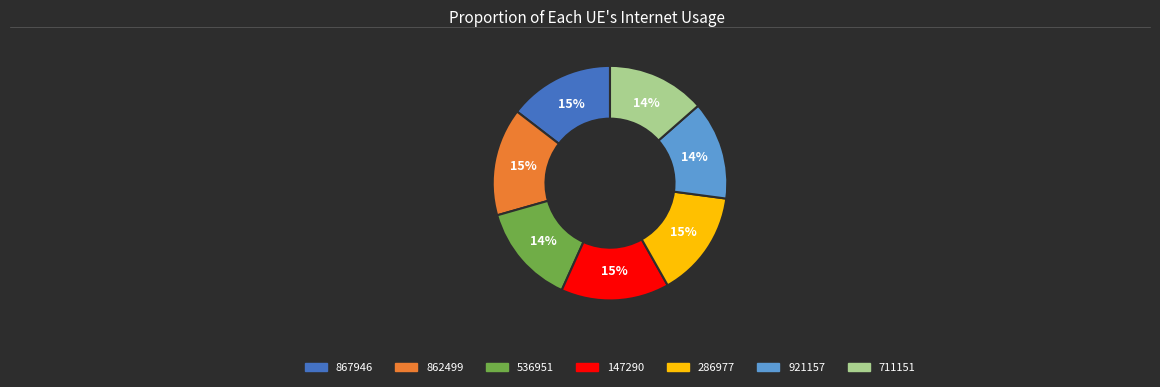

Combined, do 286977 and 862499 account for over 50%?

No